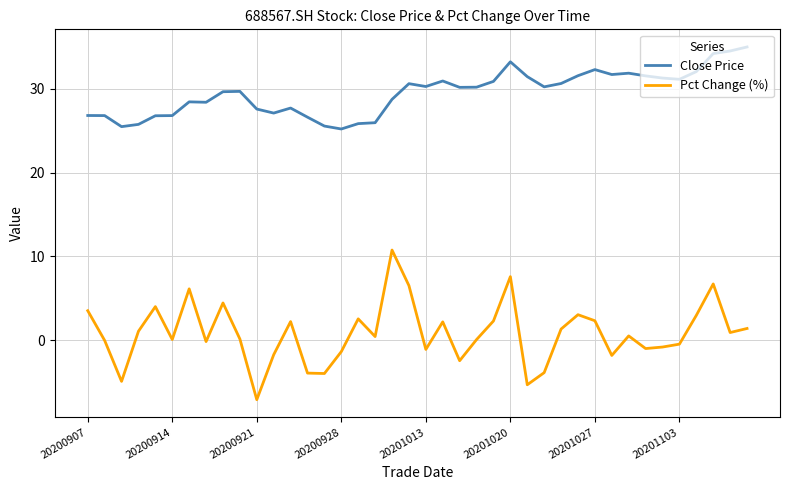

True or false: Pct Change (%) and Close Price intersect in this chart.

False